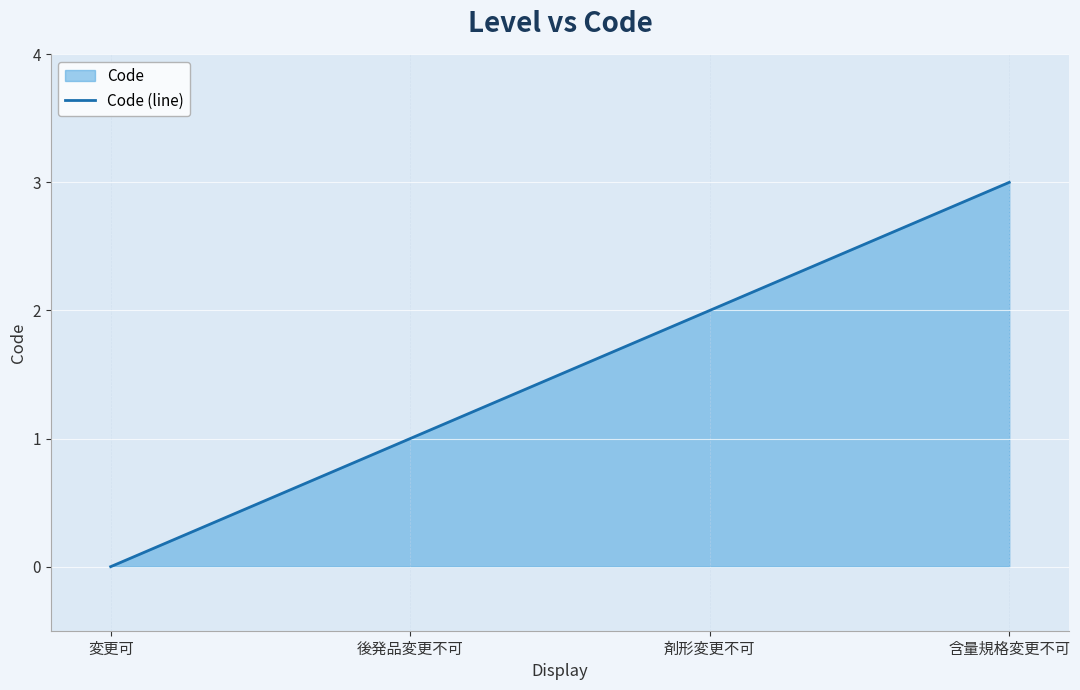

Which category has the lowest value across all series?

変更可